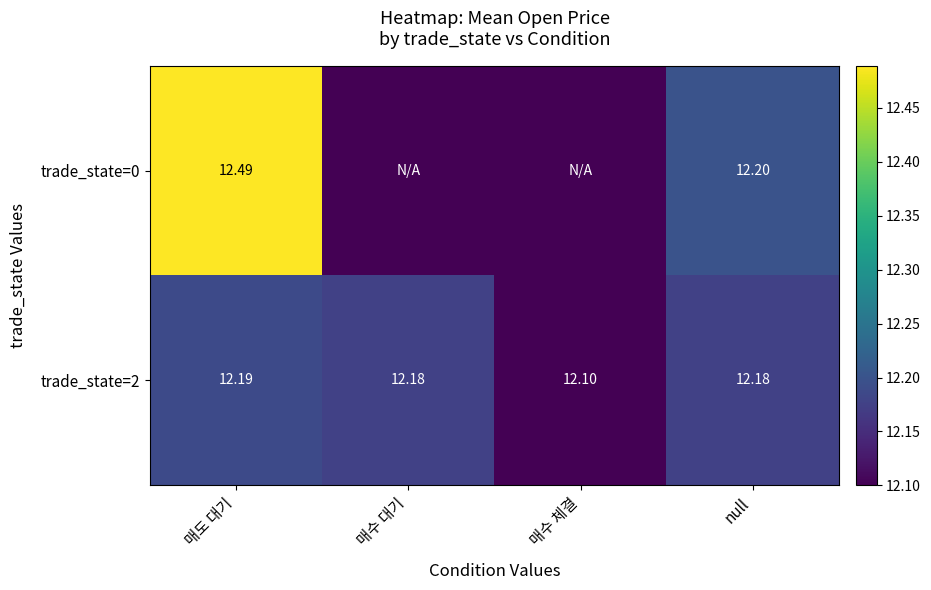

What is the average value of the trade_state=2 series?

12.2